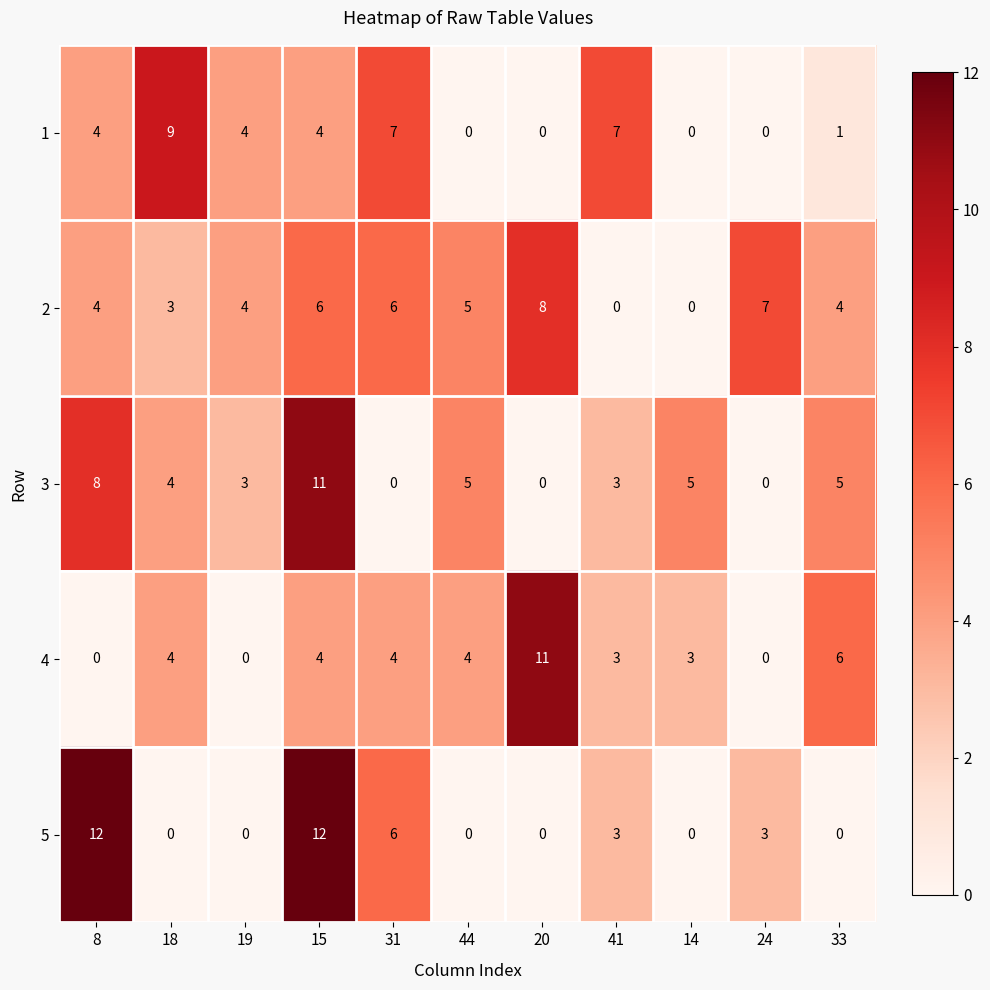

The value of 3 at 20 is 6. True or false?

False